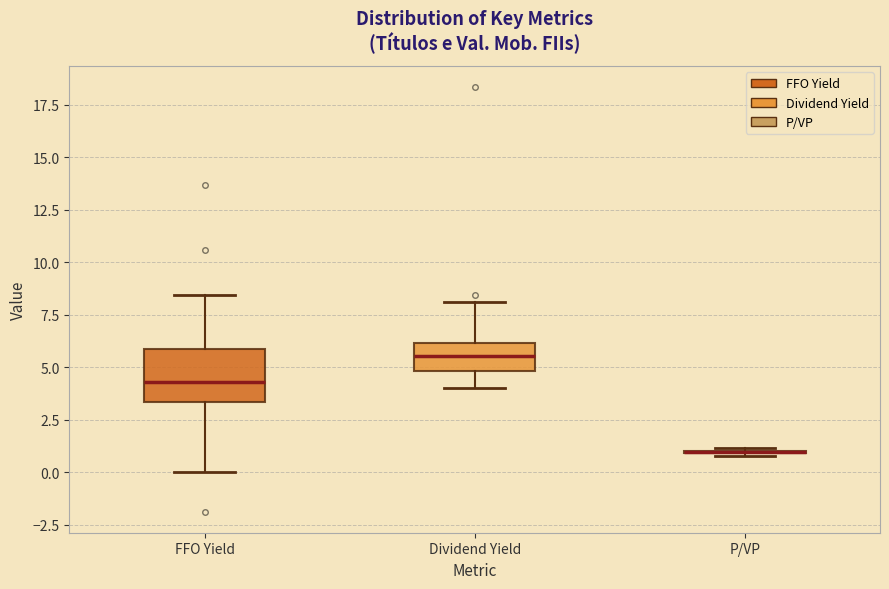

Comparing the boxes themselves (not the whiskers), which one is the tallest?

FFO Yield